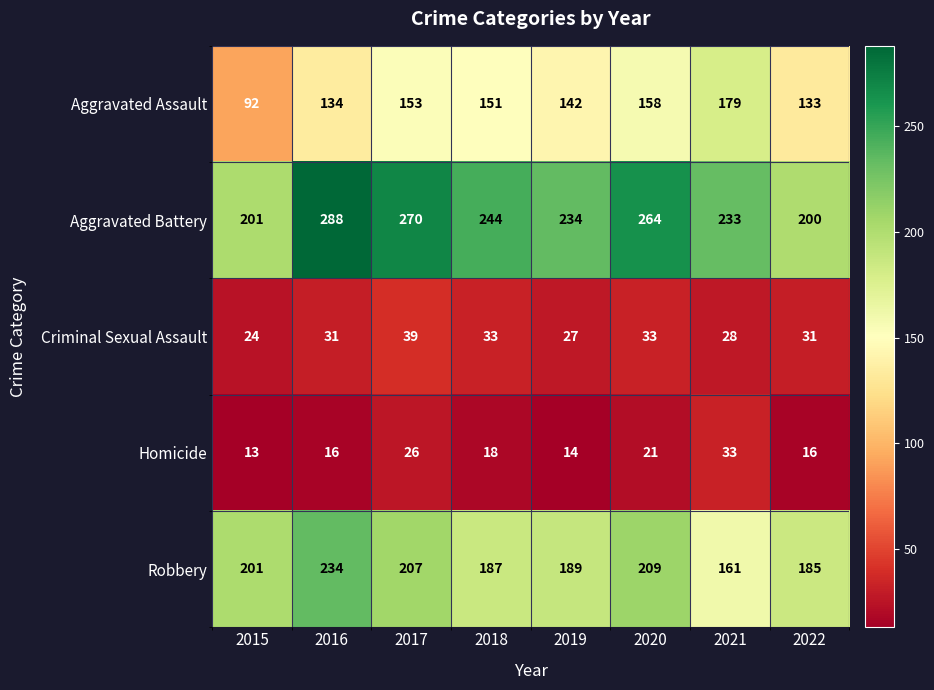

The Homicide series shows 13 at 2015. True or false?

True